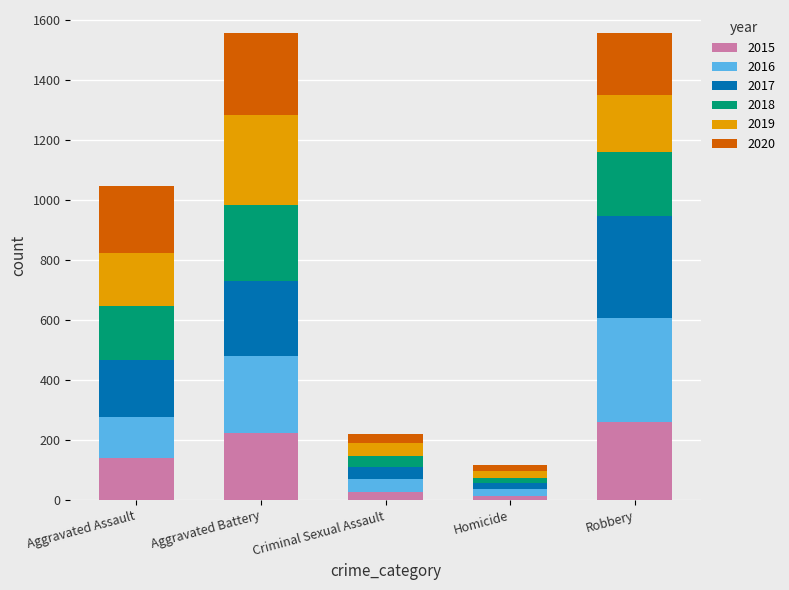

Which category has the highest value in the 2015 series?

Robbery